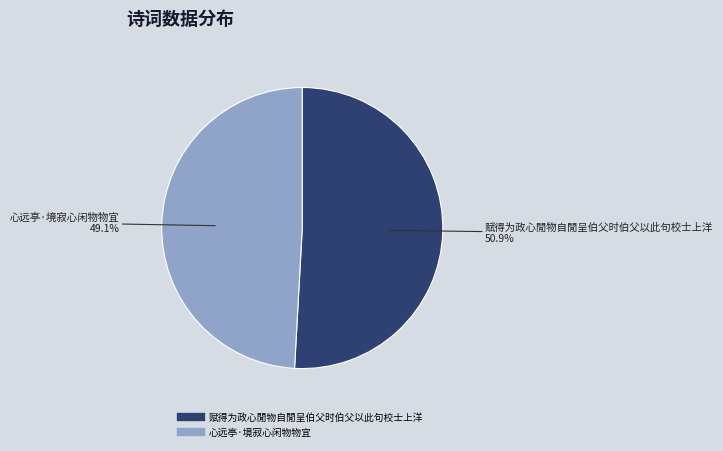

What is the majority slice?

赋得为政心閒物自閒呈伯父时伯父以此句校士上洋